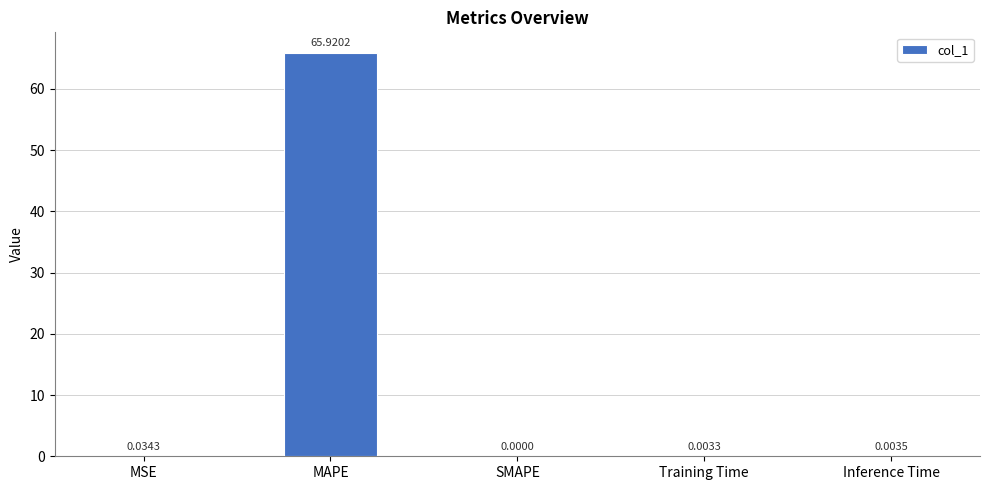

What is the sum of all values?

66.0